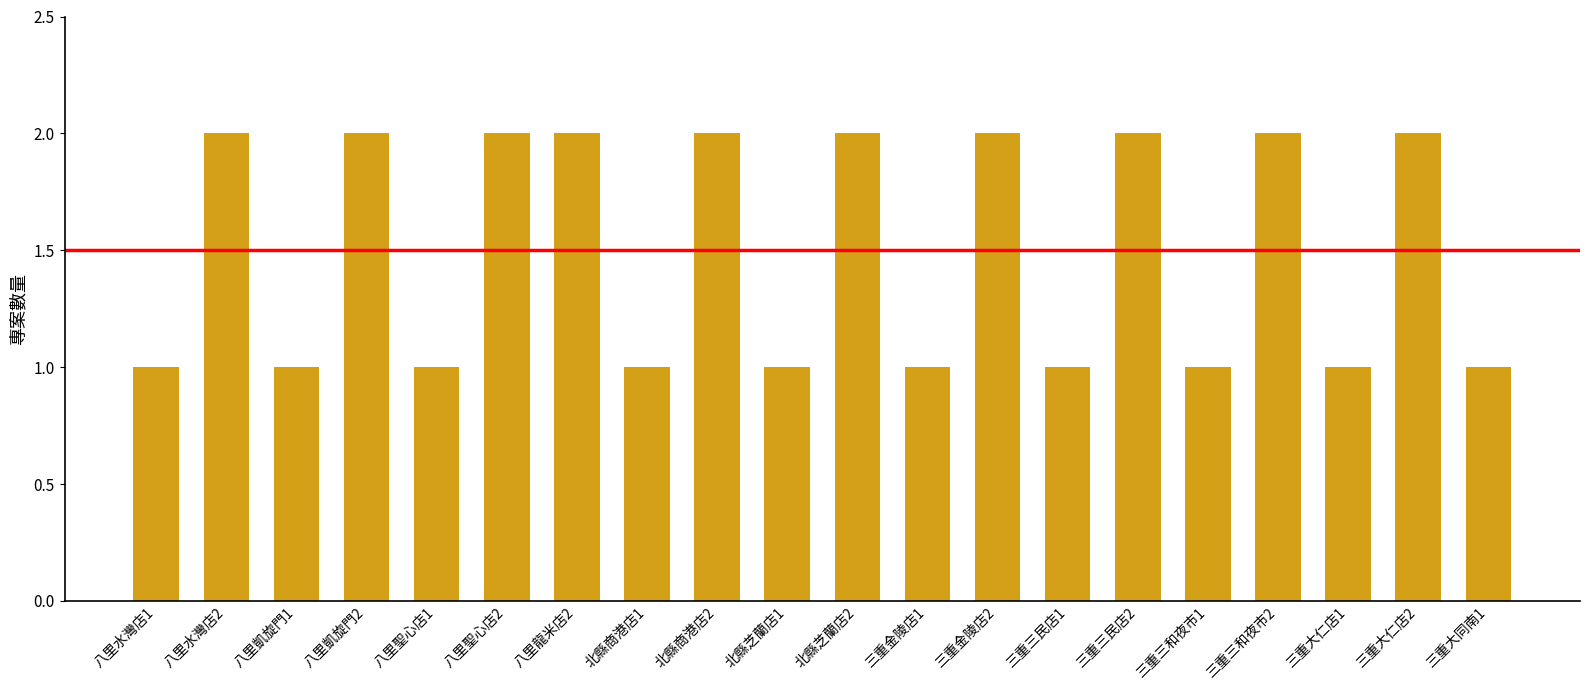

What is the sum of all values?

30